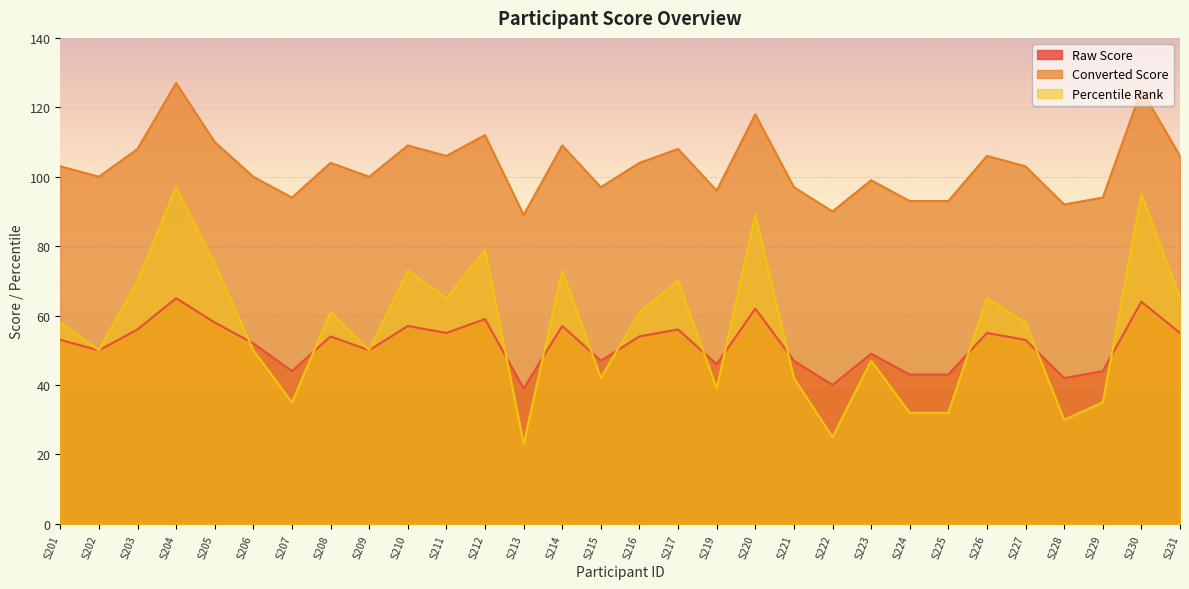

What is the value of the Converted Score point at the 11th from the left?

106